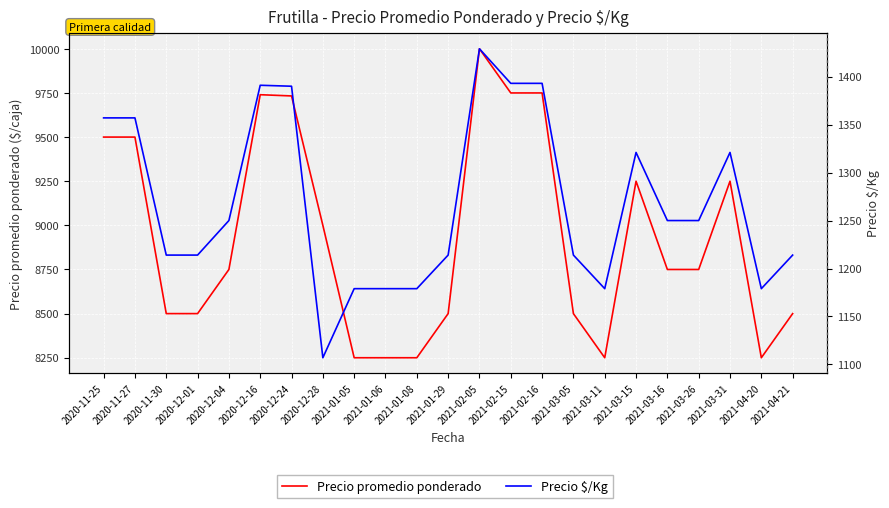

True or false: Precio promedio ponderado and Precio $/Kg cross at least once.

False